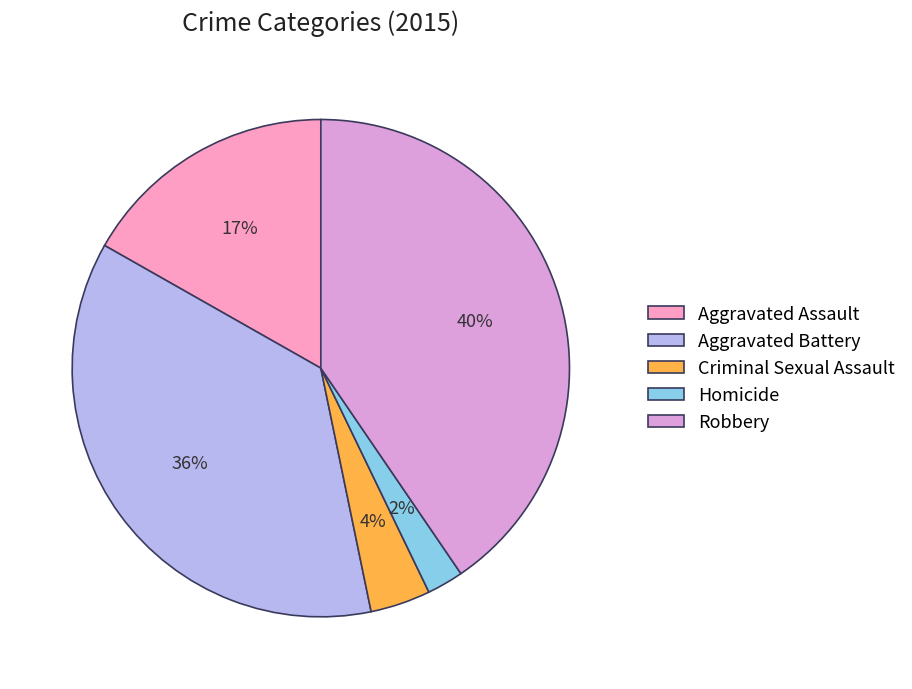

Is the sum of Criminal Sexual Assault and Homicide greater than half?

No